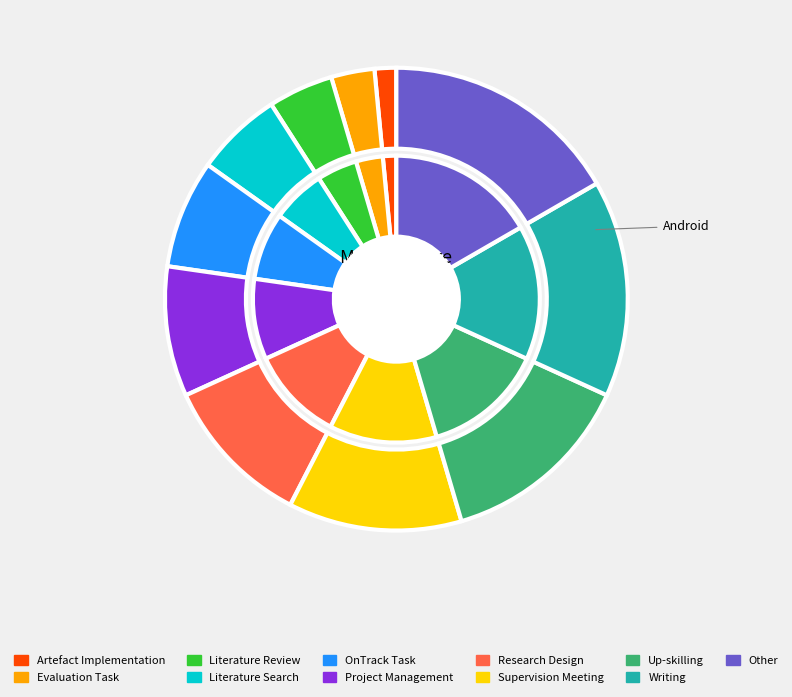

What portion of the pie excludes Up-skilling?

86.4%